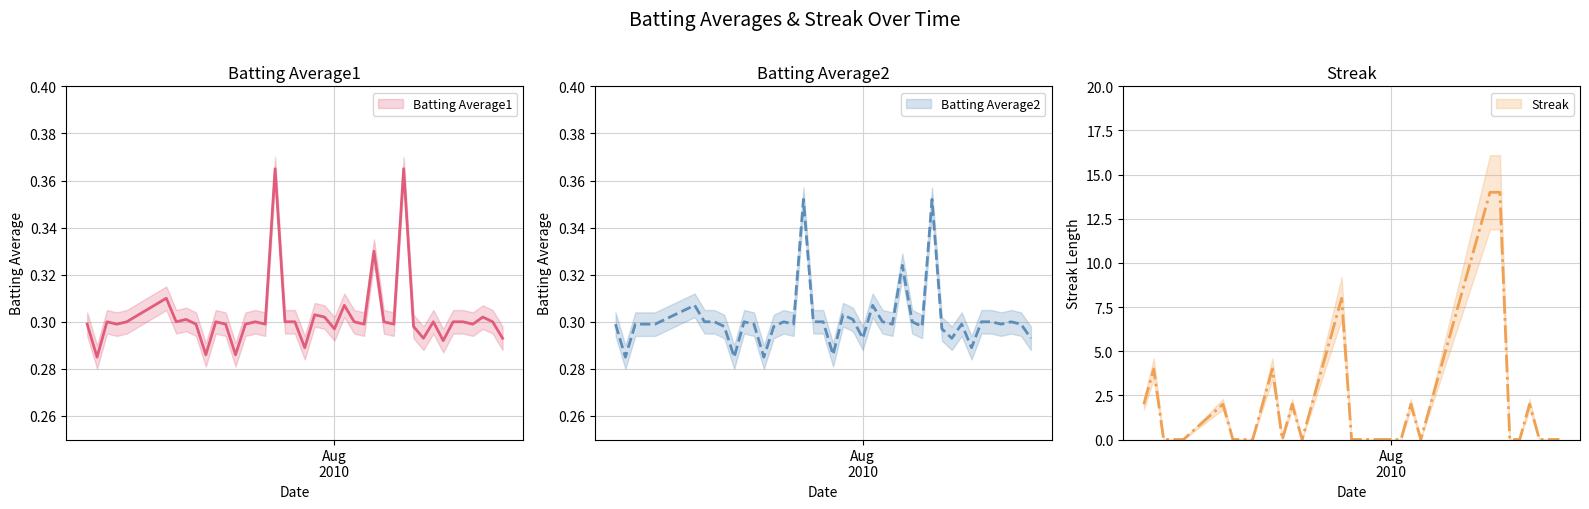

Reading left to right, transcribe all the data shown in this chart.

Batting Average1: 0.3	0.3	0.3	0.3	0.3	0.3	0.3	0.3	0.3	0.3	0.3	0.3	0.3	0.3	0.3	0.3	0.4	0.3	0.3	0.3	0.3	0.3	0.3	0.3	0.3	0.3	0.3	0.3	0.3	0.4	0.3	0.3	0.3	0.3	0.3	0.3	0.3	0.3	0.3	0.3
Batting Average2: 0.3	0.3	0.3	0.3	0.3	0.3	0.3	0.3	0.3	0.3	0.3	0.3	0.3	0.3	0.3	0.3	0.4	0.3	0.3	0.3	0.3	0.3	0.3	0.3	0.3	0.3	0.3	0.3	0.3	0.4	0.3	0.3	0.3	0.3	0.3	0.3	0.3	0.3	0.3	0.3
Streak: 2.0	4.0	0.0	0.0	0.0	2.0	0.0	0.0	0.0	2.0	4.0	0.0	2.0	0.0	2.0	4.0	6.0	8.0	0.0	0.0	0.0	0.0	0.0	0.0	2.0	0.0	2.0	4.0	6.0	8.0	10.0	12.0	14.0	14.0	0.0	0.0	2.0	0.0	0.0	0.0